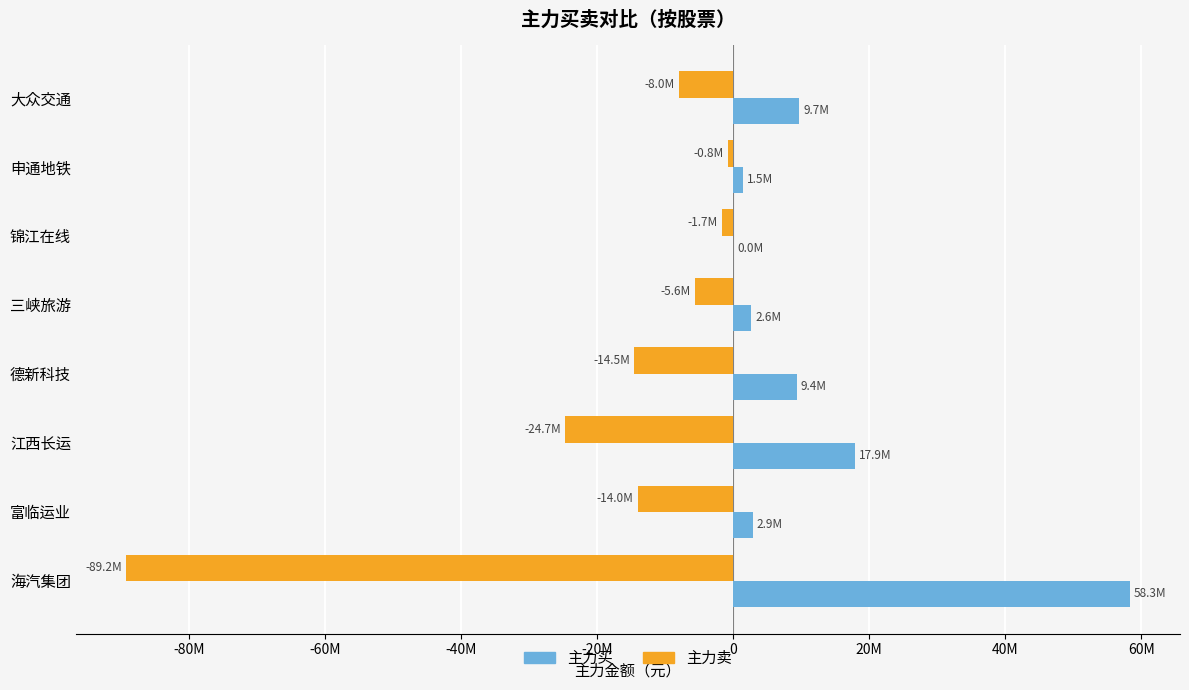

What are all the series names shown in the legend?

主力买, 主力卖